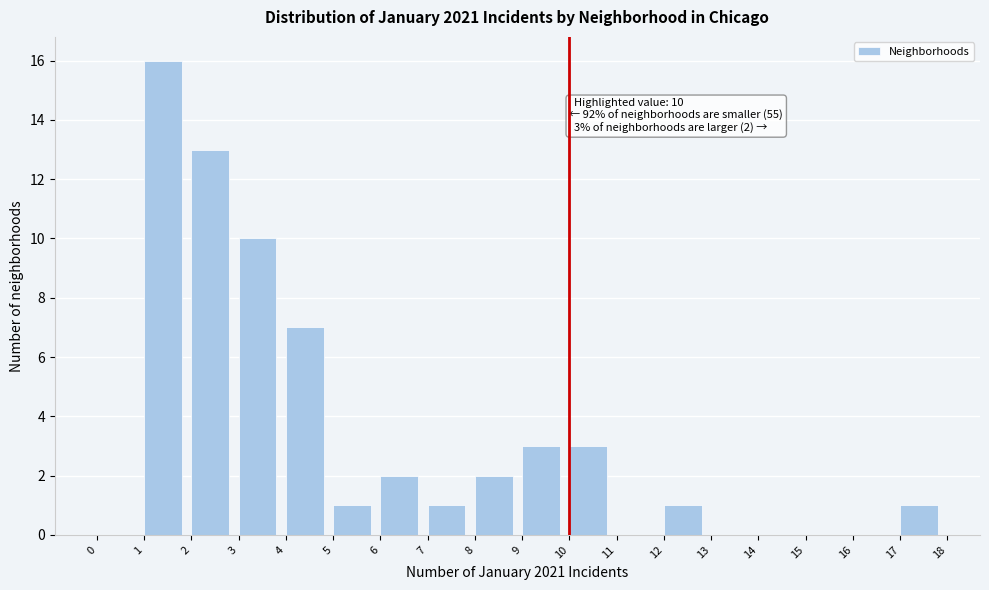

Which range on the x-axis has the tallest bar?

1 to 2